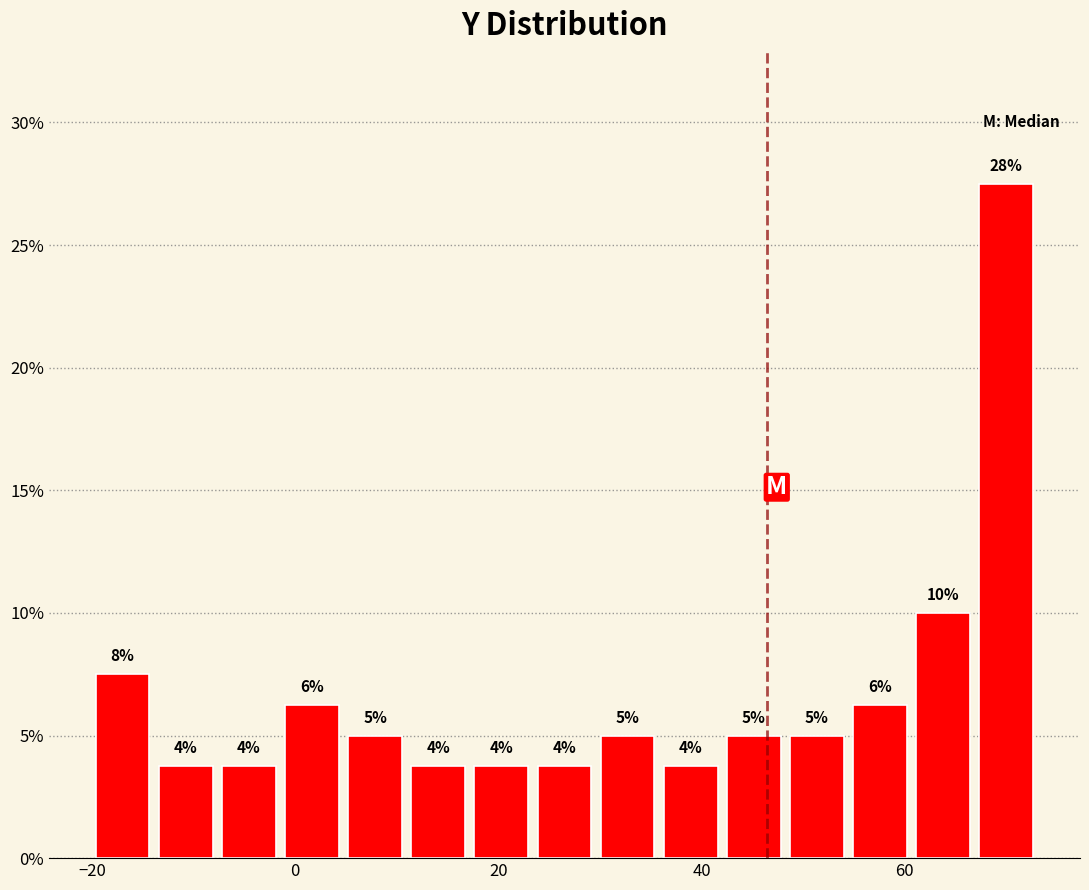

Read against the x-axis, roughly where is the centre of the tallest bar?

70